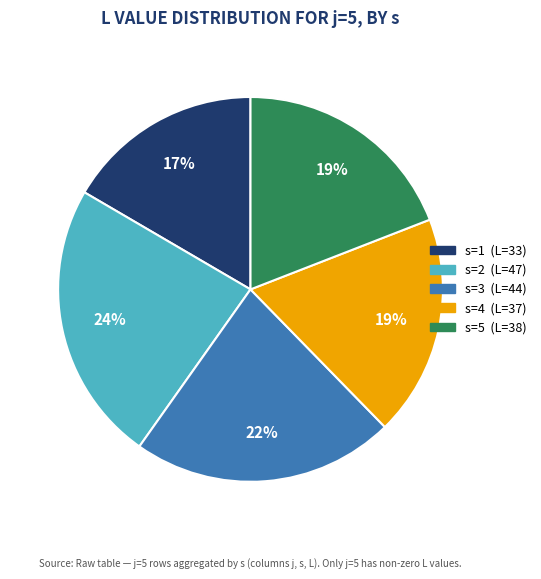

Is there any slice that represents more than half of the pie?

No